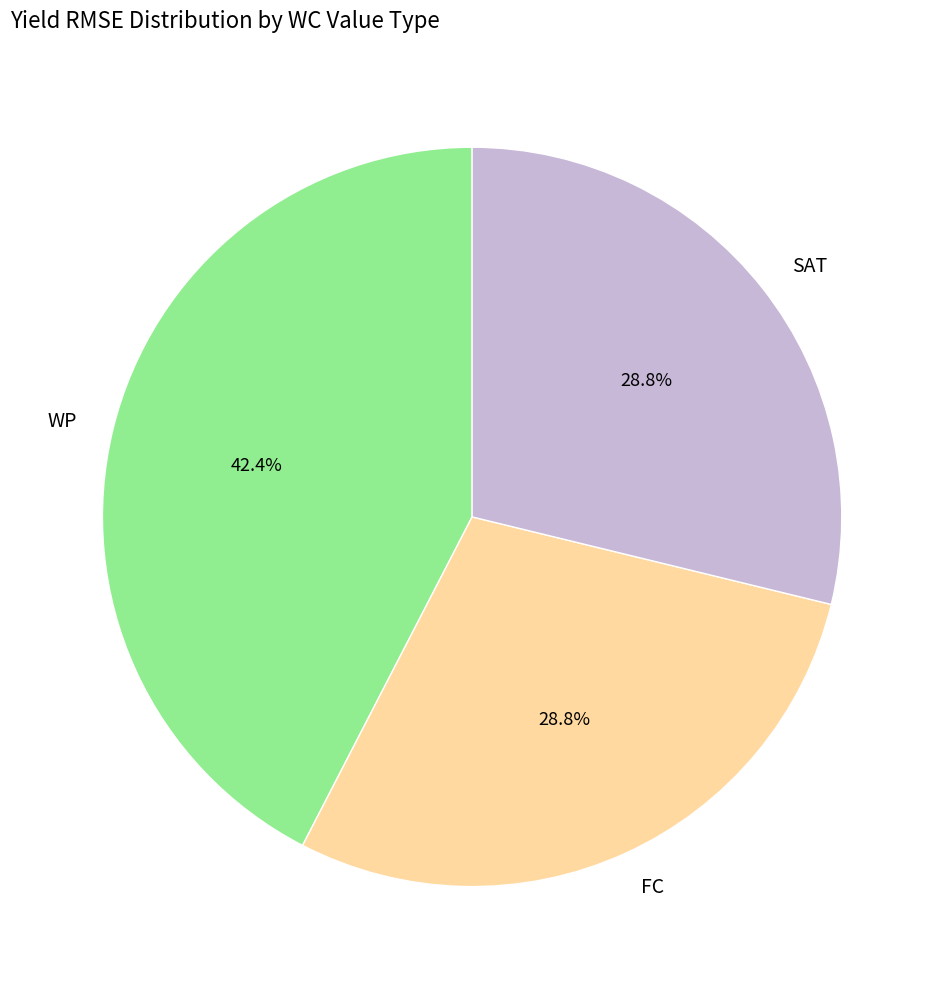

Does WP represent more than half of the total?

No